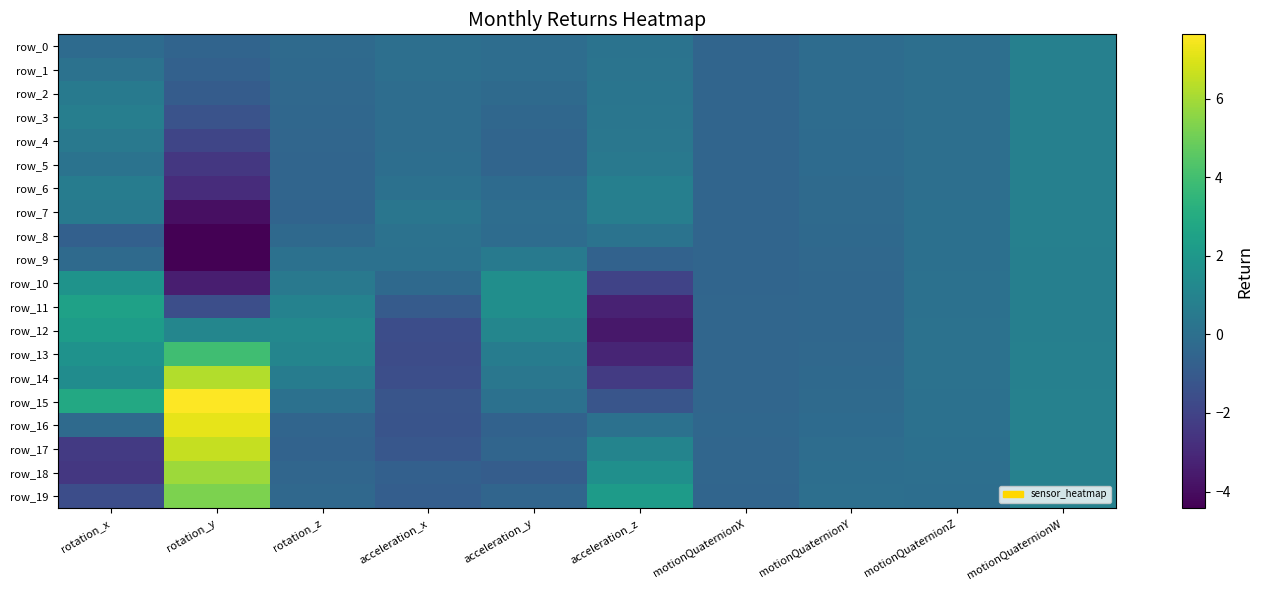

Read the row_16 value at motionQuaternionZ.

0.1